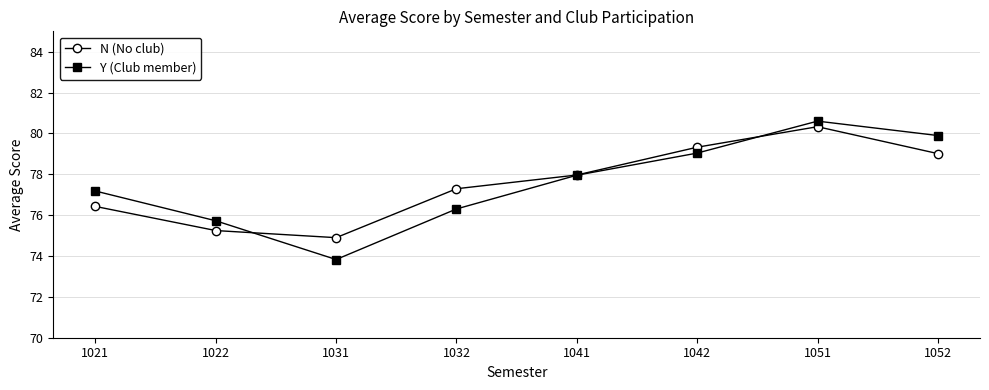

The N (No club) series shows 78.0 at 1041. True or false?

True